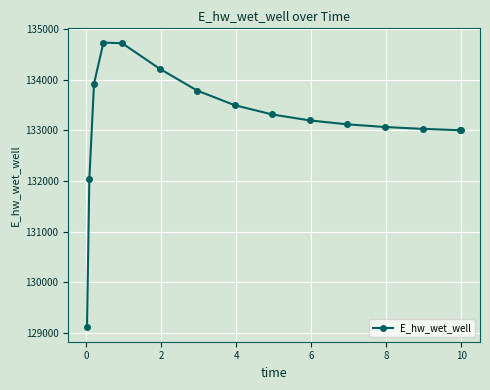

What is the value of the 2nd point from the left?

132043.3